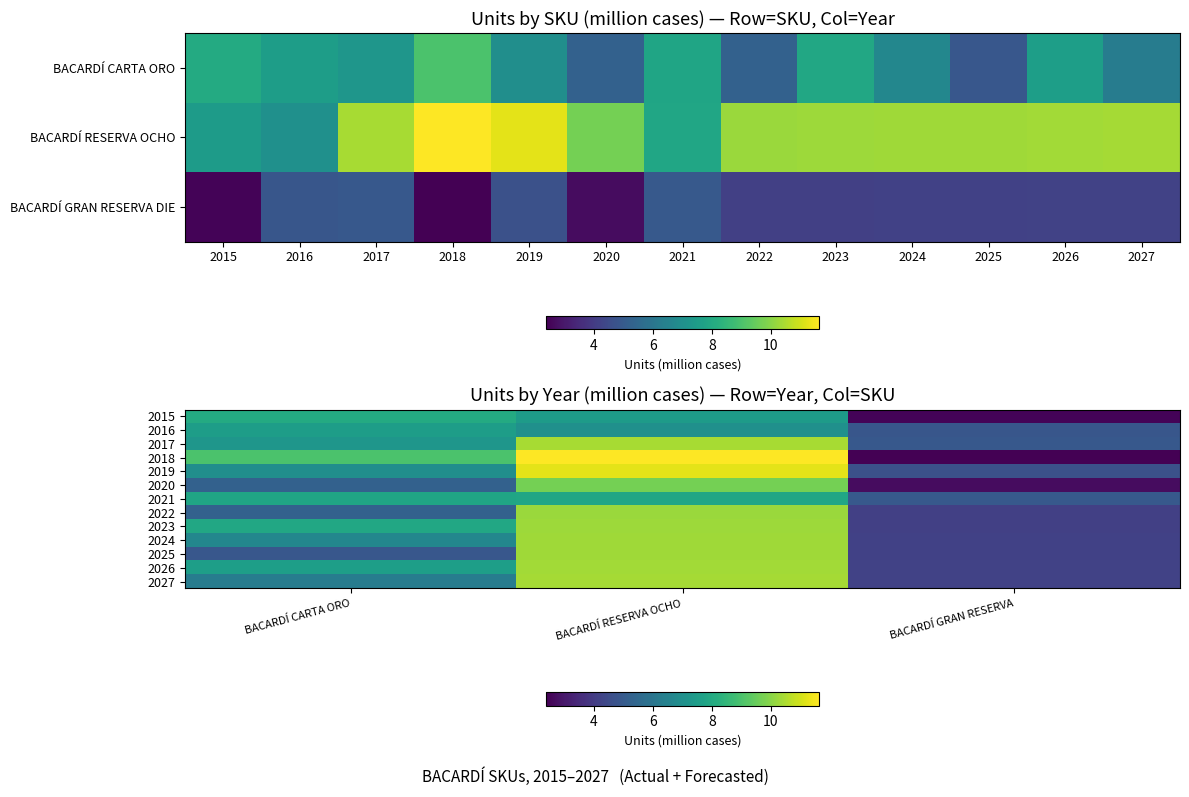

How many series are shown in this chart?

13